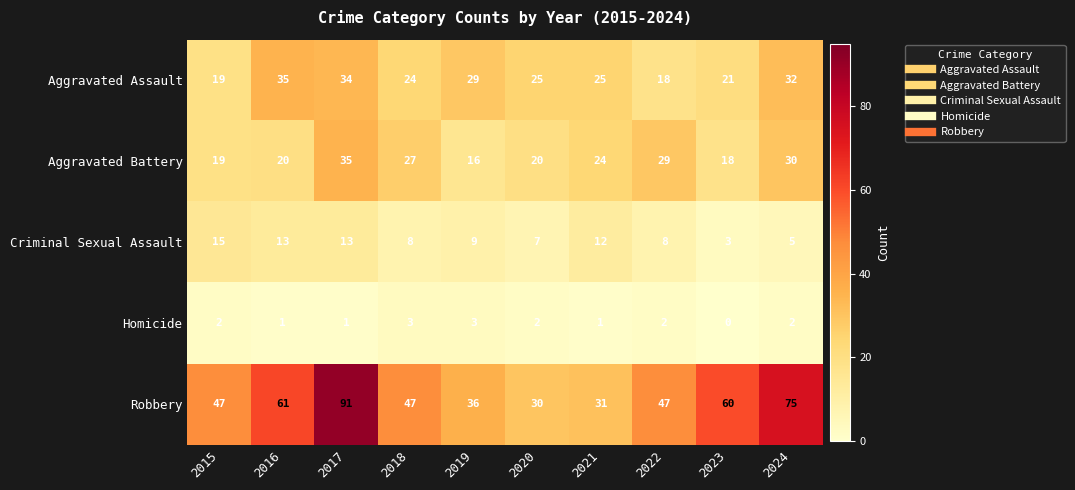

Which series changed the most between 2016 and 2022?

Aggravated Assault